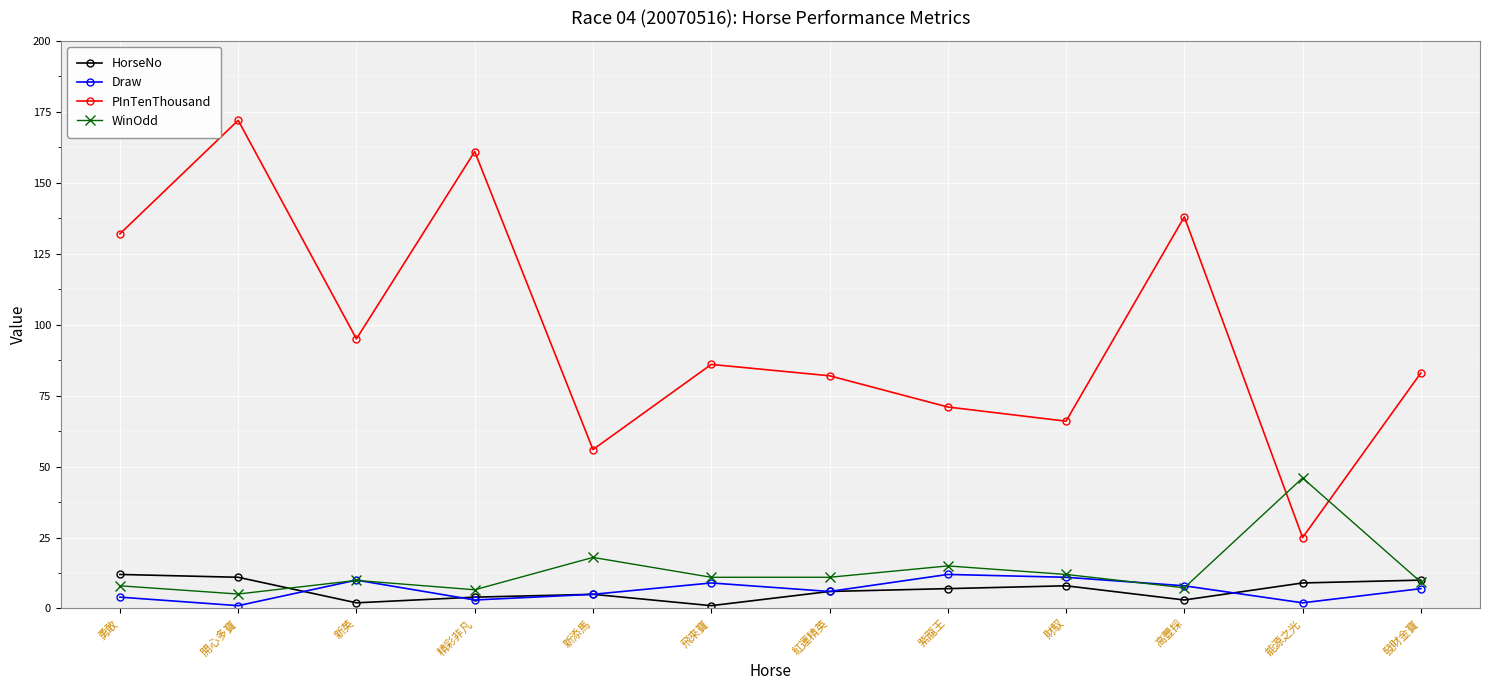

What is the difference between the HorseNo values at 發財金寶 and 新添馬?

5.0